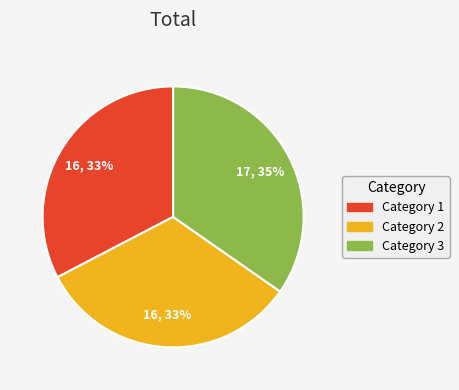

To the nearest percent, what is the difference between the Category 1 and Category 3 slice percentages?

2%